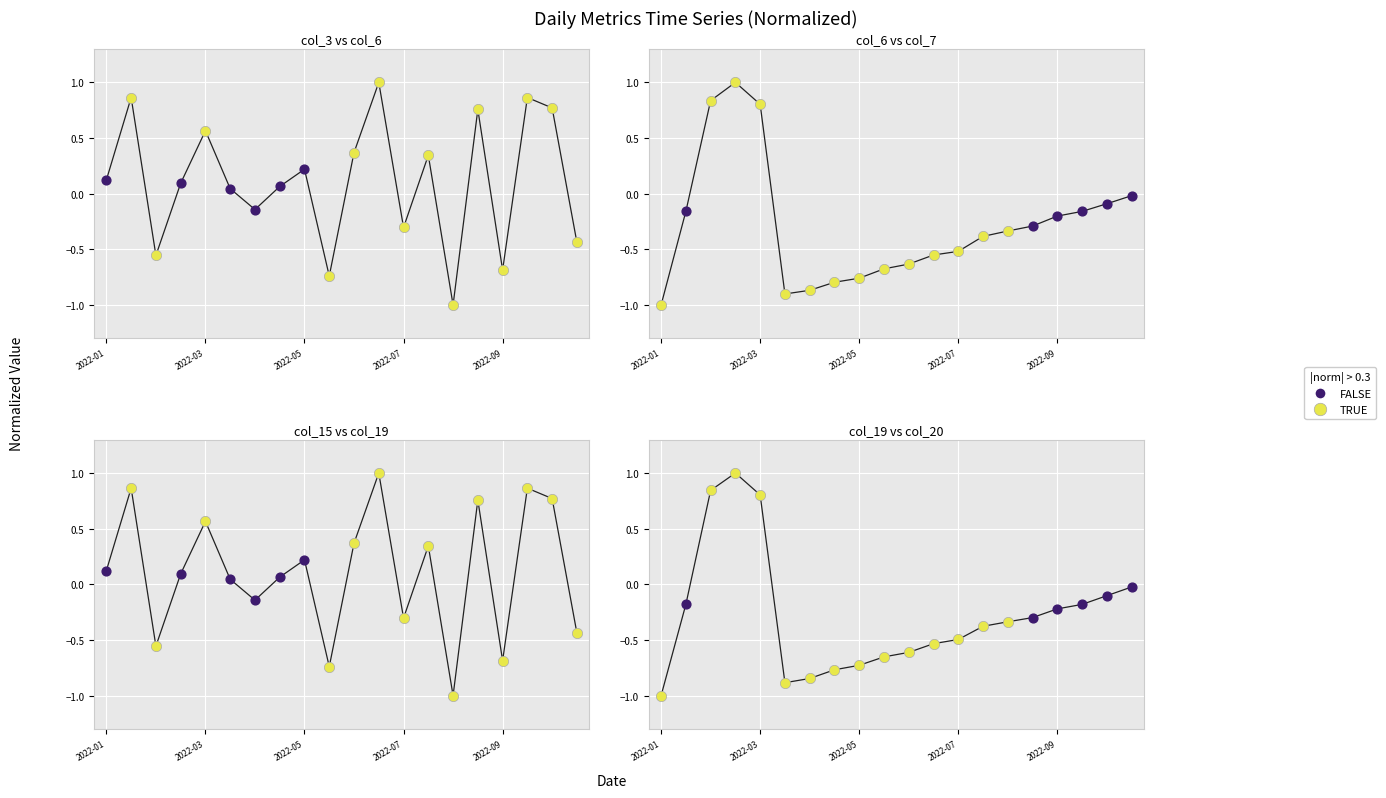

Is the value of col_3 at 18 greater than the value of col_7 at 9?

Yes